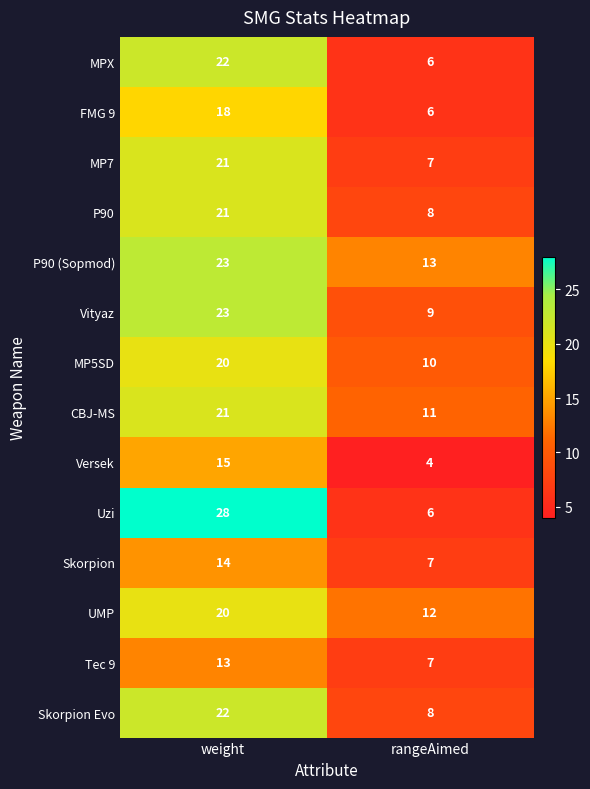

Count the number of data series in this chart.

14